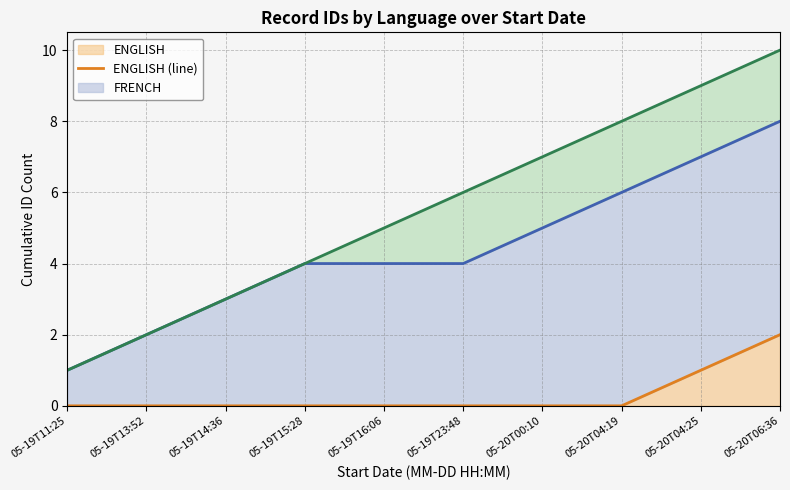

At how many categories does at least one series exceed 0?

10